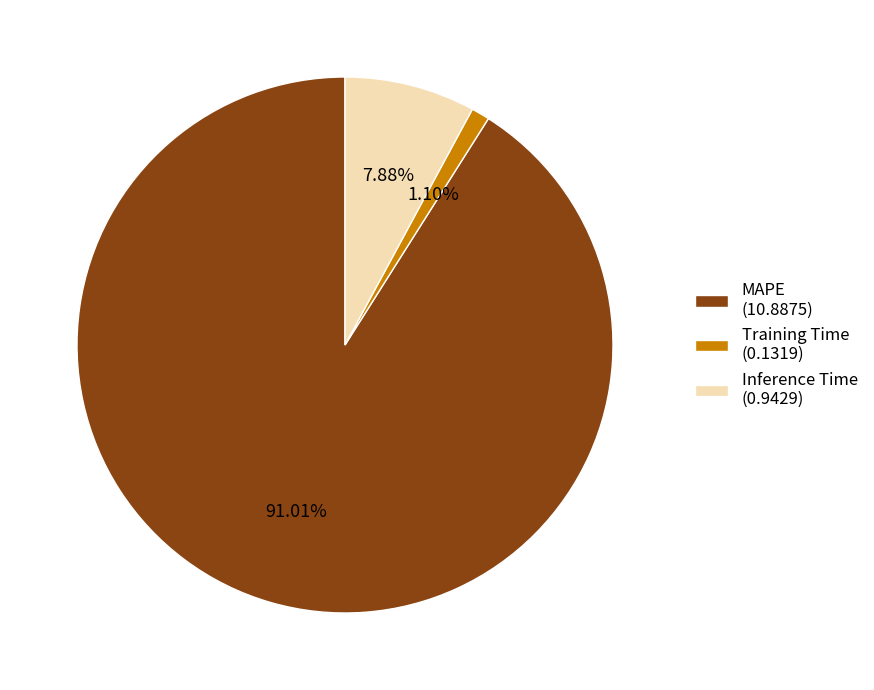

To the nearest percent, what portion does Inference Time represent?

8%